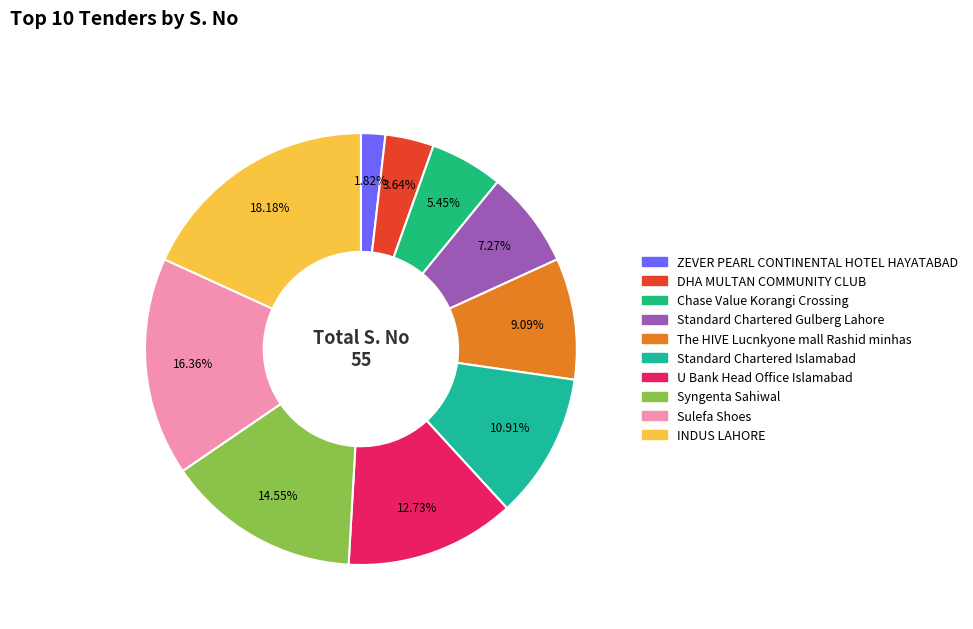

Do DHA MULTAN COMMUNITY CLUB and U Bank Head Office Islamabad together represent more than half of the pie?

No